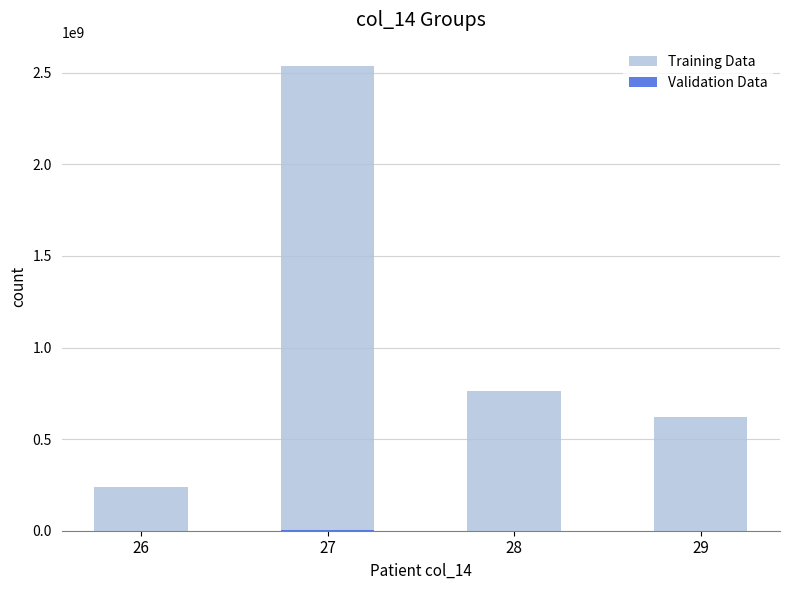

Where does the Validation Data series first go above 437567?

27